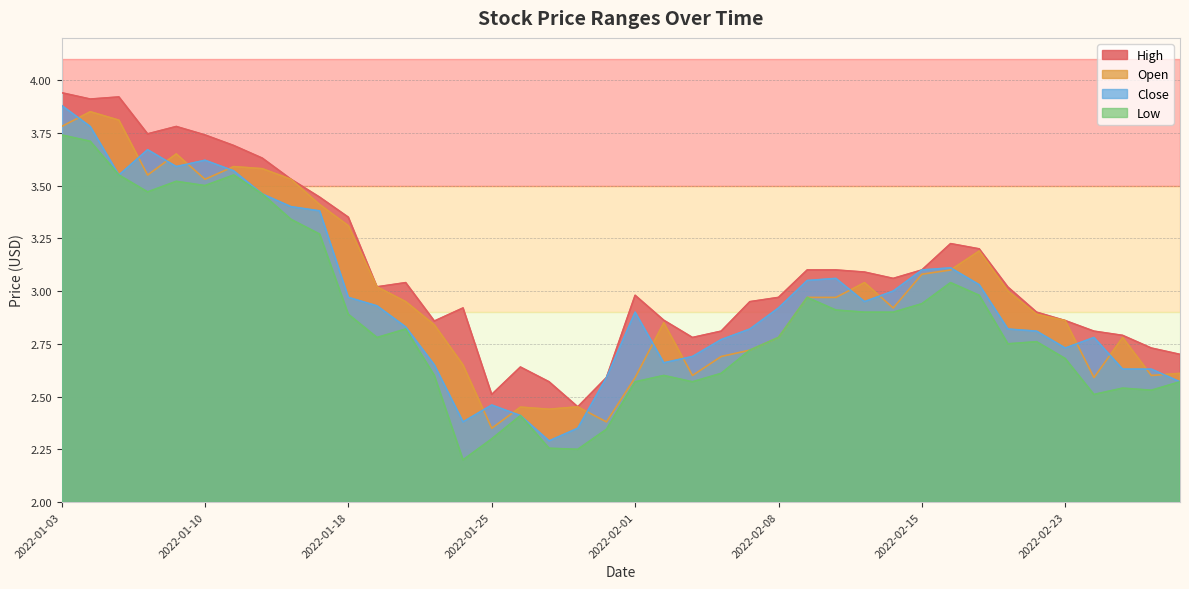

What are all the series names shown in the legend?

High, Open, Close, Low